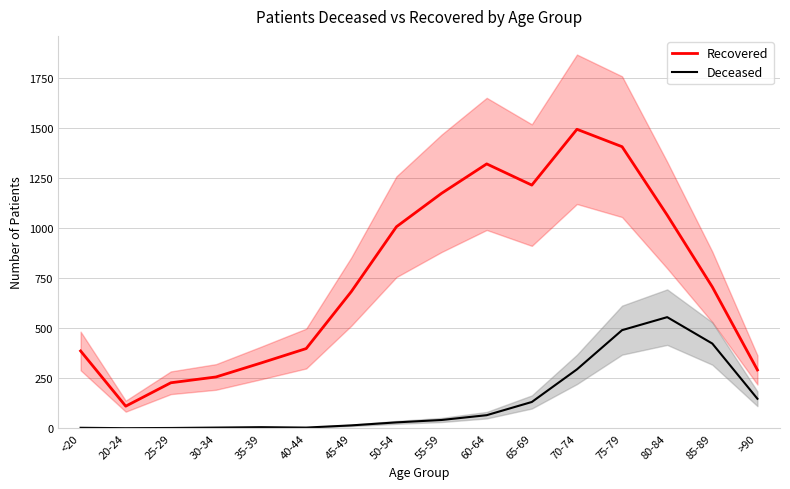

At which label does Recovered reach its peak?

70-74